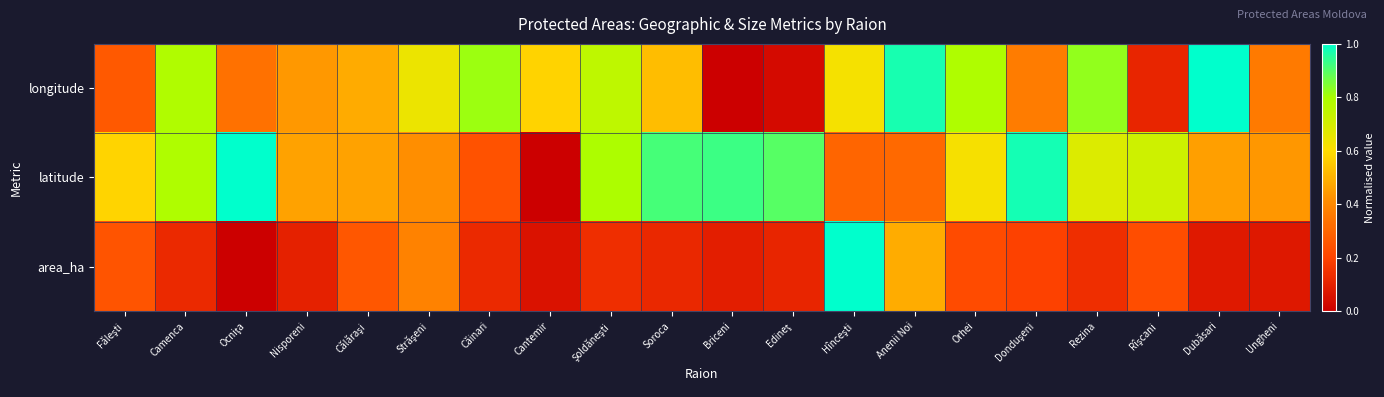

Reading left to right, list all the values displayed in this chart.

longitude: Făleşti=0.3	Camenca=0.8	Ocniţa=0.3	Nisporeni=0.4	Călăraşi=0.5	Străşeni=0.6	Căinari=0.8	Cantemir=0.6	Şoldăneşti=0.8	Soroca=0.5	Briceni=0.0	Edineţ=0.0	Hînceşti=0.6	Anenii Noi=1.0	Orhei=0.8	Donduşeni=0.4	Rezina=0.8	Rîşcani=0.1	Dubăsari=1.0	Ungheni=0.4
latitude: Făleşti=0.6	Camenca=0.8	Ocniţa=1.0	Nisporeni=0.5	Călăraşi=0.5	Străşeni=0.4	Căinari=0.2	Cantemir=0.0	Şoldăneşti=0.8	Soroca=0.9	Briceni=0.9	Edineţ=0.9	Hînceşti=0.3	Anenii Noi=0.3	Orhei=0.6	Donduşeni=1.0	Rezina=0.7	Rîşcani=0.7	Dubăsari=0.5	Ungheni=0.4
area_ha: Făleşti=0.2	Camenca=0.1	Ocniţa=0.0	Nisporeni=0.1	Călăraşi=0.3	Străşeni=0.4	Căinari=0.1	Cantemir=0.1	Şoldăneşti=0.1	Soroca=0.1	Briceni=0.1	Edineţ=0.1	Hînceşti=1.0	Anenii Noi=0.5	Orhei=0.2	Donduşeni=0.2	Rezina=0.1	Rîşcani=0.2	Dubăsari=0.1	Ungheni=0.1